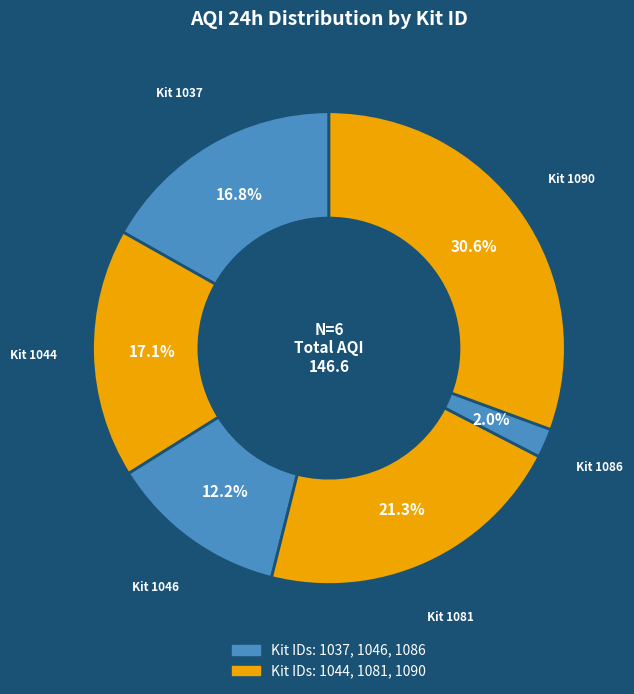

How many slices are in this pie chart?

6